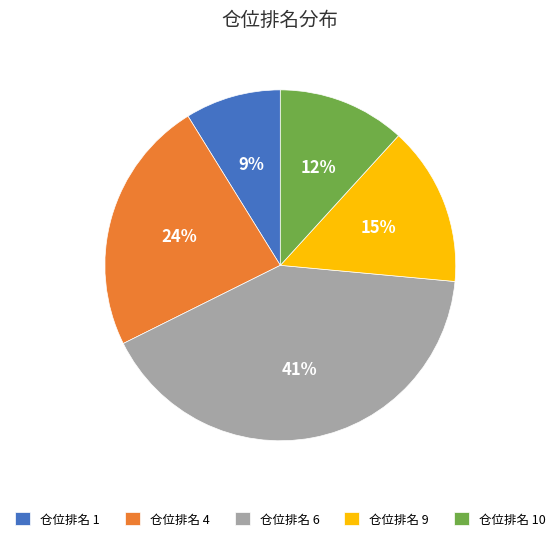

True or false: 仓位排名 1 accounts for 16% of the total.

False